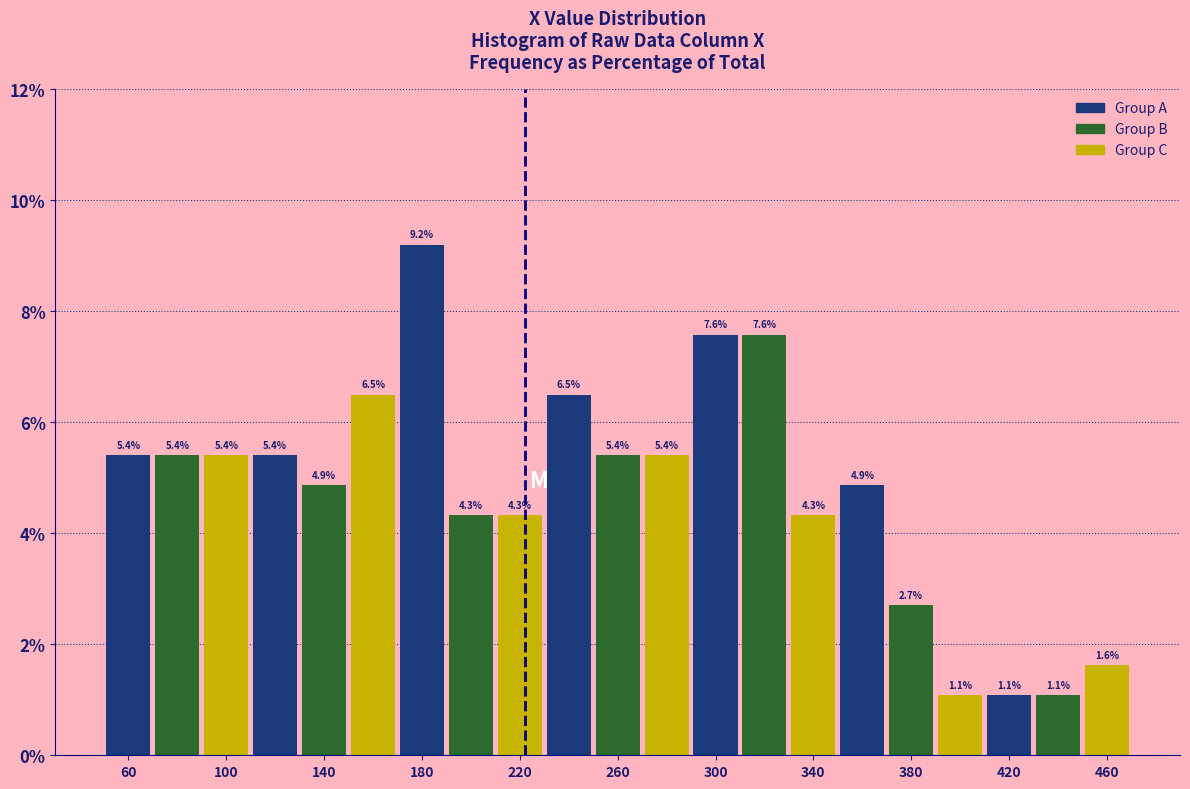

Reading left to right, list every bar in this chart as the range it spans on the x-axis followed by its height.

50 to 70: 5.4
70 to 90: 5.4
90 to 110: 5.4
110 to 130: 5.4
130 to 150: 4.9
150 to 170: 6.5
170 to 190: 9.2
190 to 210: 4.3
210 to 230: 4.3
230 to 250: 6.5
250 to 270: 5.4
270 to 290: 5.4
290 to 310: 7.6
310 to 330: 7.6
330 to 350: 4.3
350 to 370: 4.9
370 to 390: 2.7
390 to 410: 1.1
410 to 430: 1.1
430 to 450: 1.1
450 to 470: 1.6